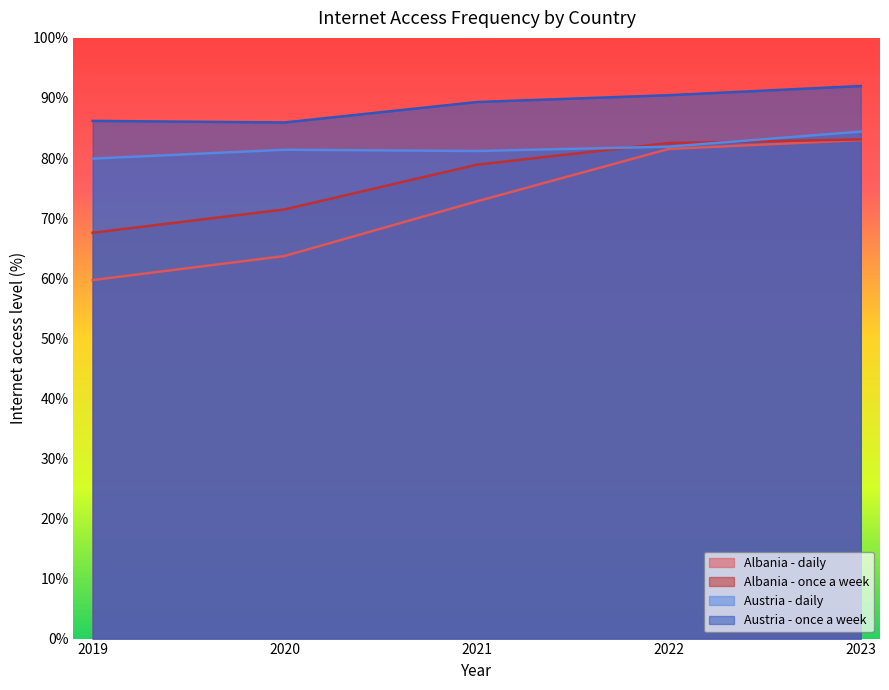

True or false: Austria - daily has a value of 112.7 at 2023.

False